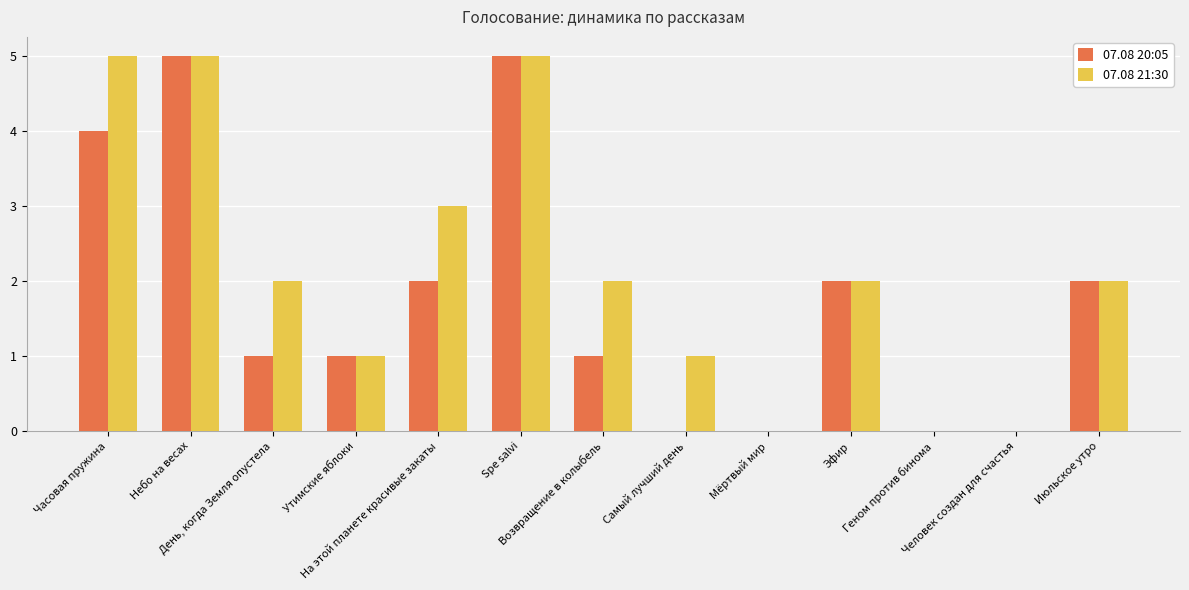

What is the total value across all series at Июльское утро?

4